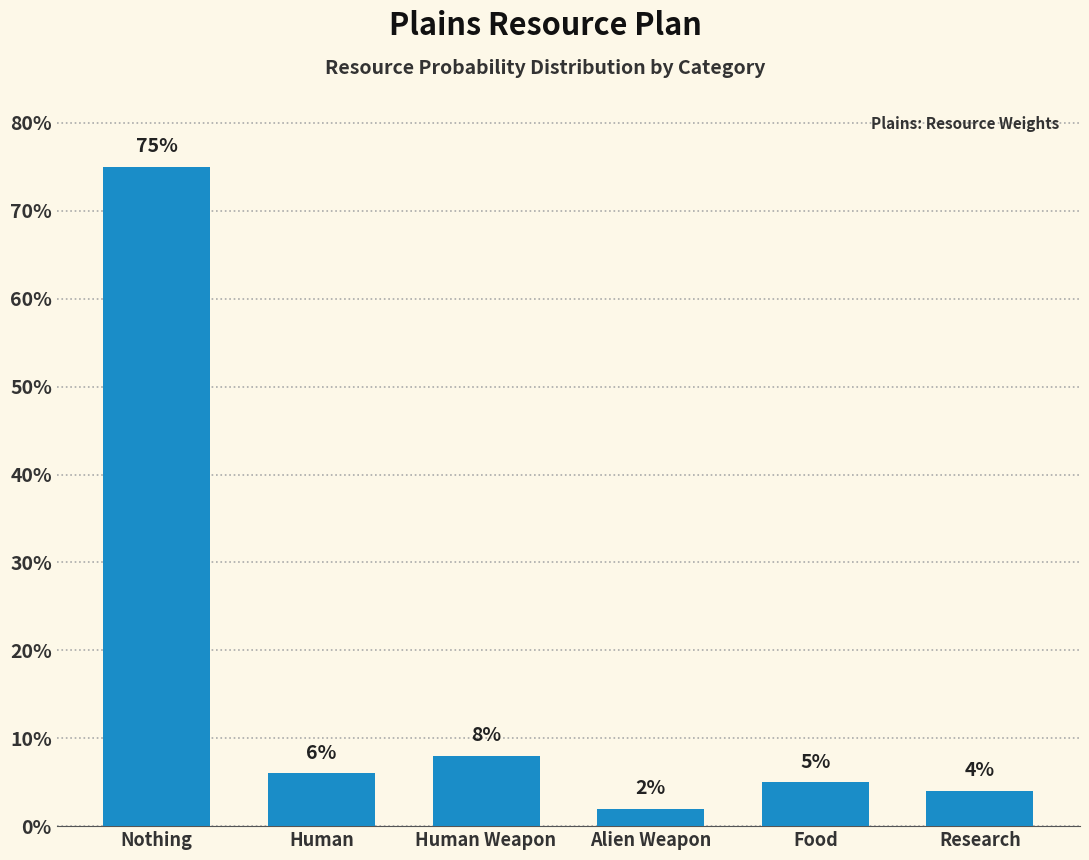

The chart shows a value of 0.1 at Food. True or false?

False